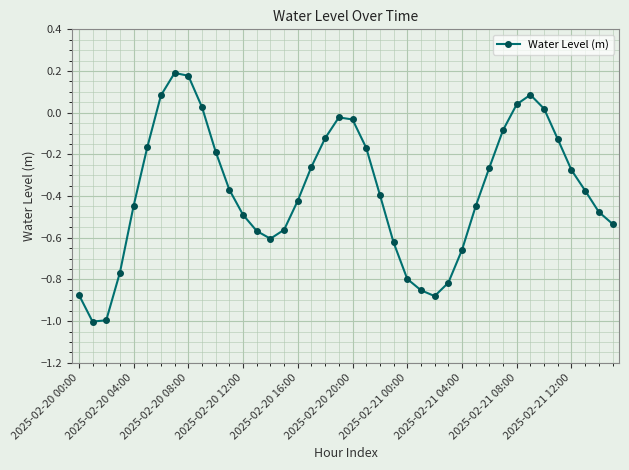

What is the difference between the second highest and second lowest values?

1.2